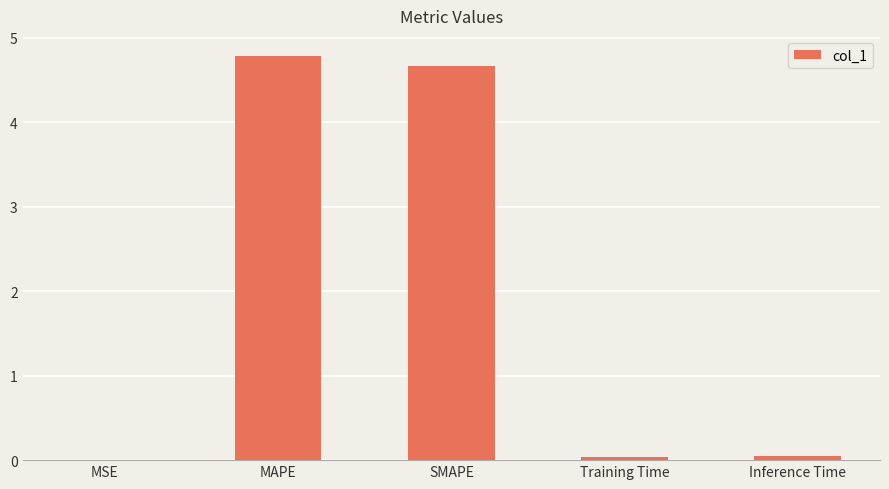

Which category has the highest value across all series?

MAPE